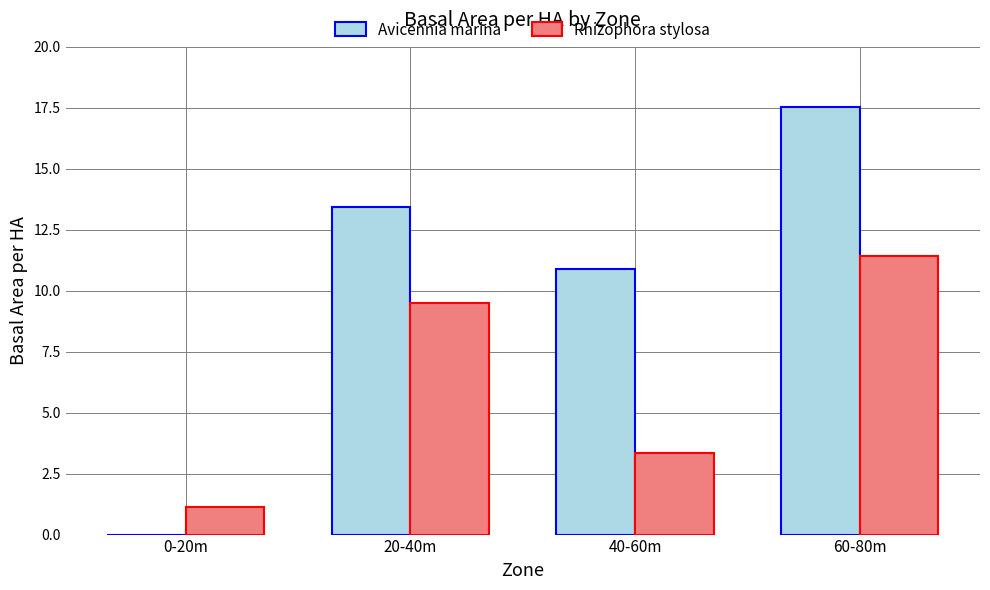

What is the sum of the Avicennia marina values at 20-40m and 40-60m?

24.3